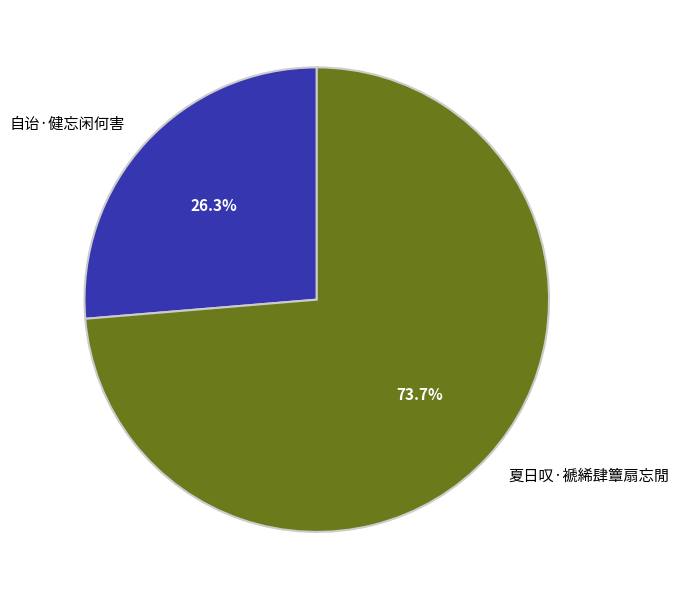

Which slice is the smallest?

自诒·健忘闲何害